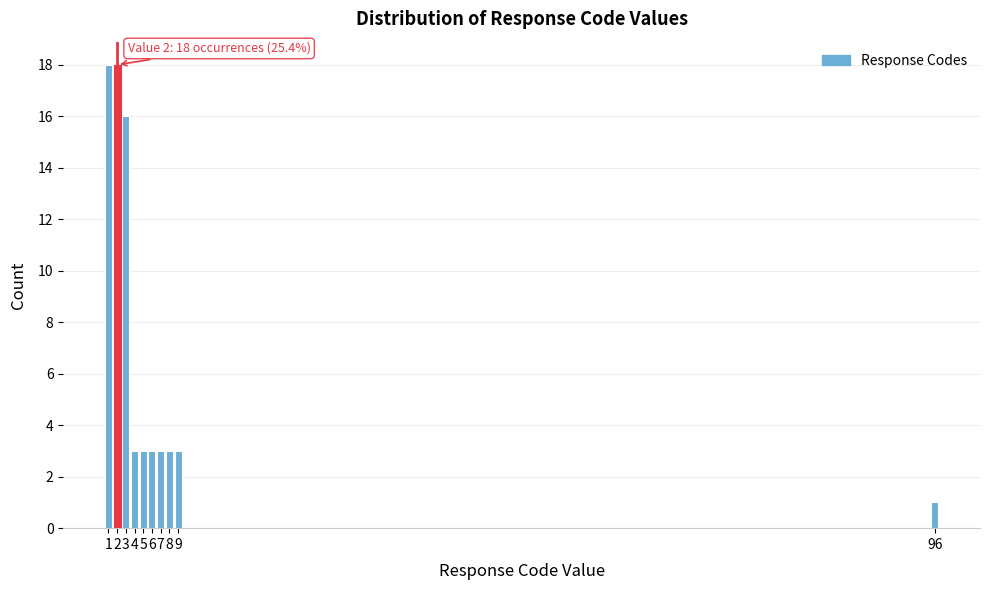

Reading left to right, what are all the values shown in this chart?

18	18	16	3	3	3	3	3	3	1